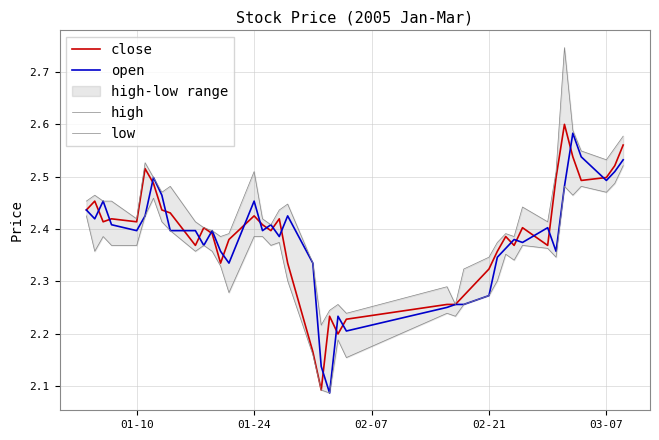

Reading left to right, extract all data points from this chart.

close: 2.4	2.5	2.4	2.4	2.4	2.5	2.5	2.4	2.4	2.4	2.4	2.4	2.3	2.4	2.4	2.4	2.4	2.4	2.3	2.2	2.1	2.2	2.2	2.2	2.3	2.3	2.3	2.3	2.4	2.4	2.4	2.4	2.4	2.5	2.6	2.5	2.5	2.5	2.5	2.6
open: 2.4	2.4	2.5	2.4	2.4	2.4	2.5	2.5	2.4	2.4	2.4	2.4	2.4	2.3	2.5	2.4	2.4	2.4	2.4	2.3	2.1	2.1	2.2	2.2	2.3	2.3	2.3	2.3	2.3	2.4	2.4	2.4	2.4	2.4	2.5	2.6	2.5	2.5	2.5	2.5
high: 2.5	2.5	2.5	2.5	2.4	2.5	2.5	2.5	2.5	2.4	2.4	2.4	2.4	2.4	2.5	2.4	2.4	2.4	2.4	2.3	2.2	2.2	2.3	2.2	2.3	2.3	2.3	2.3	2.4	2.4	2.4	2.4	2.4	2.5	2.7	2.6	2.5	2.5	2.6	2.6
low: 2.4	2.4	2.4	2.4	2.4	2.4	2.5	2.4	2.4	2.4	2.4	2.4	2.3	2.3	2.4	2.4	2.4	2.4	2.3	2.2	2.1	2.1	2.2	2.2	2.2	2.2	2.3	2.3	2.3	2.4	2.3	2.4	2.4	2.3	2.5	2.5	2.5	2.5	2.5	2.5